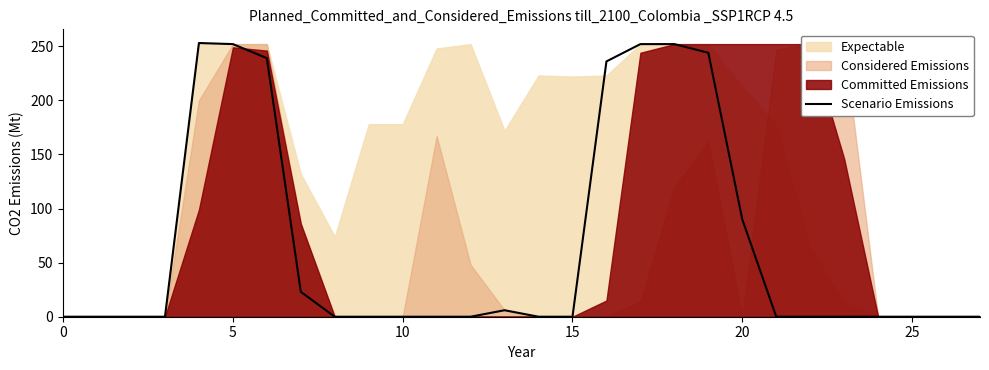

What is the label of the 17th point from the left?

16